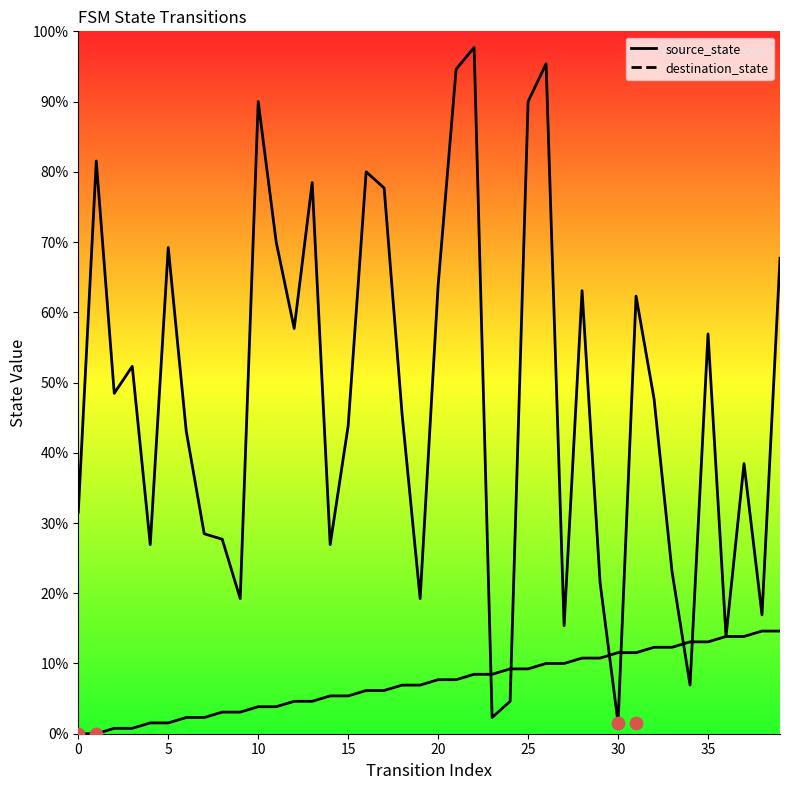

At which category is the sum across all series the highest?

22